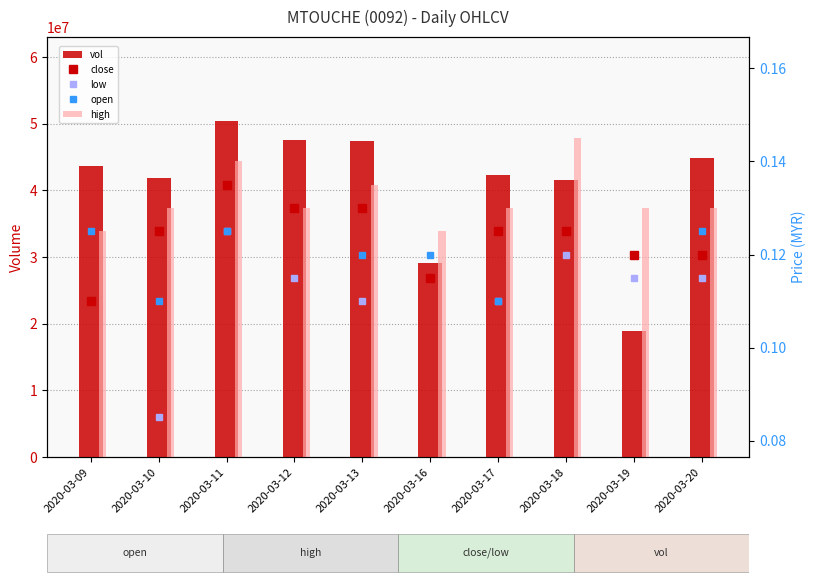

Reading right to left, what are all the values shown in this chart?

vol: 44820400.0	18837000.0	41480500.0	42354700.0	29146000.0	47355200.0	47562900.0	50394600.0	41849800.0	43645400.0
close: 0.1	0.1	0.1	0.1	0.1	0.1	0.1	0.1	0.1	0.1
low: 0.1	0.1	0.1	0.1	0.1	0.1	0.1	0.1	0.1	0.1
open: 0.1	0.1	0.1	0.1	0.1	0.1	0.1	0.1	0.1	0.1
high: 0.1	0.1	0.1	0.1	0.1	0.1	0.1	0.1	0.1	0.1